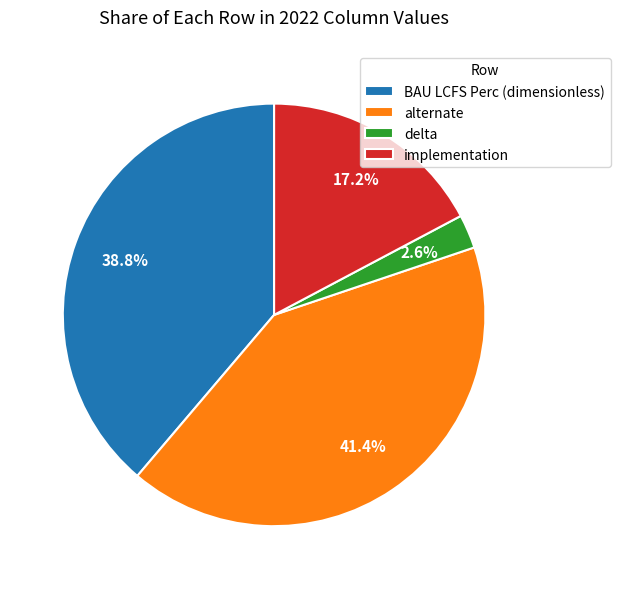

To the nearest percent, what is the difference between the implementation and delta slice percentages?

15%